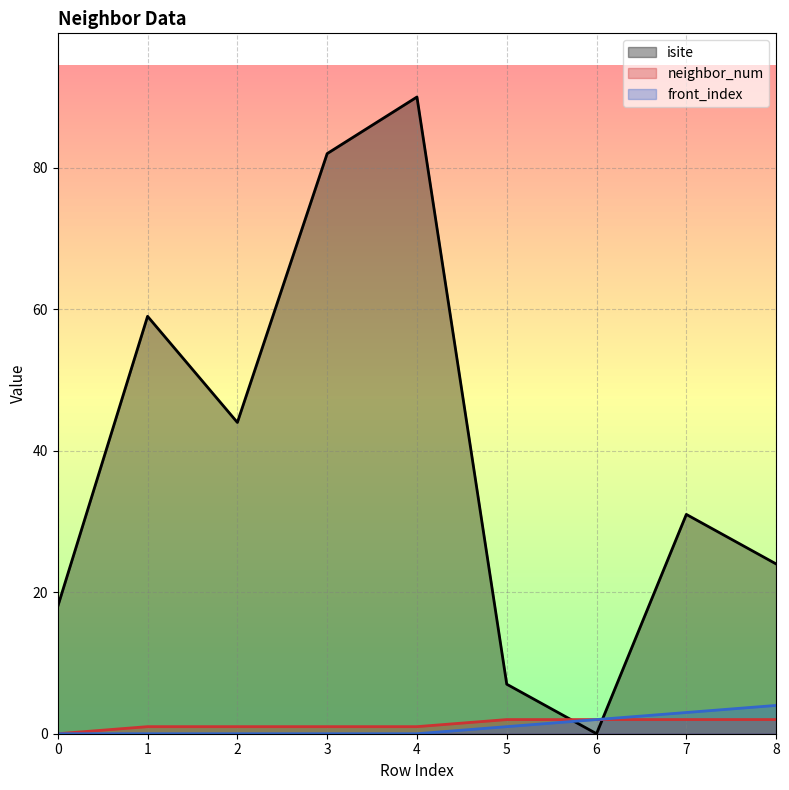

What are all the series names shown in the legend?

isite, neighbor_num, front_index